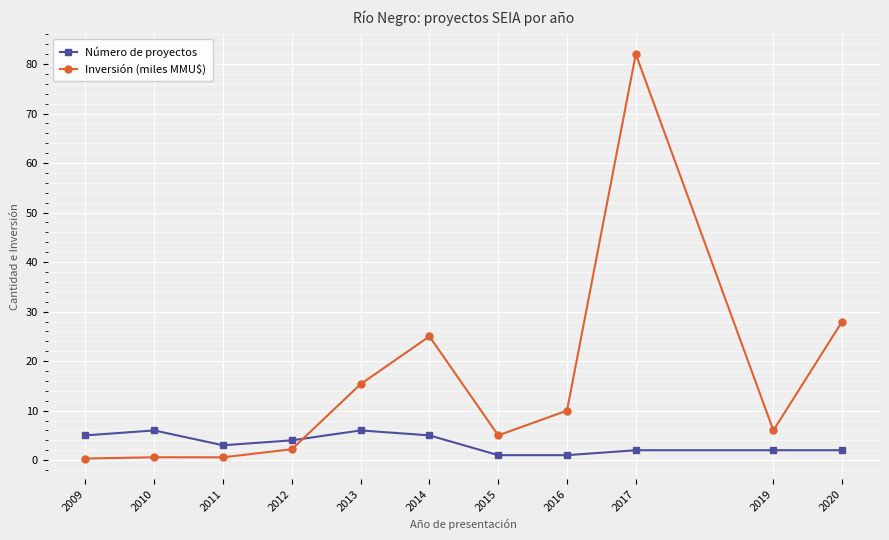

How many lines are shown in the chart?

2